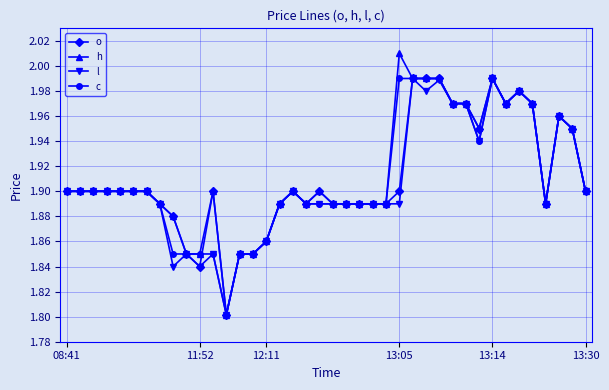

What is the difference between the second highest and minimum values in the l series?

0.2